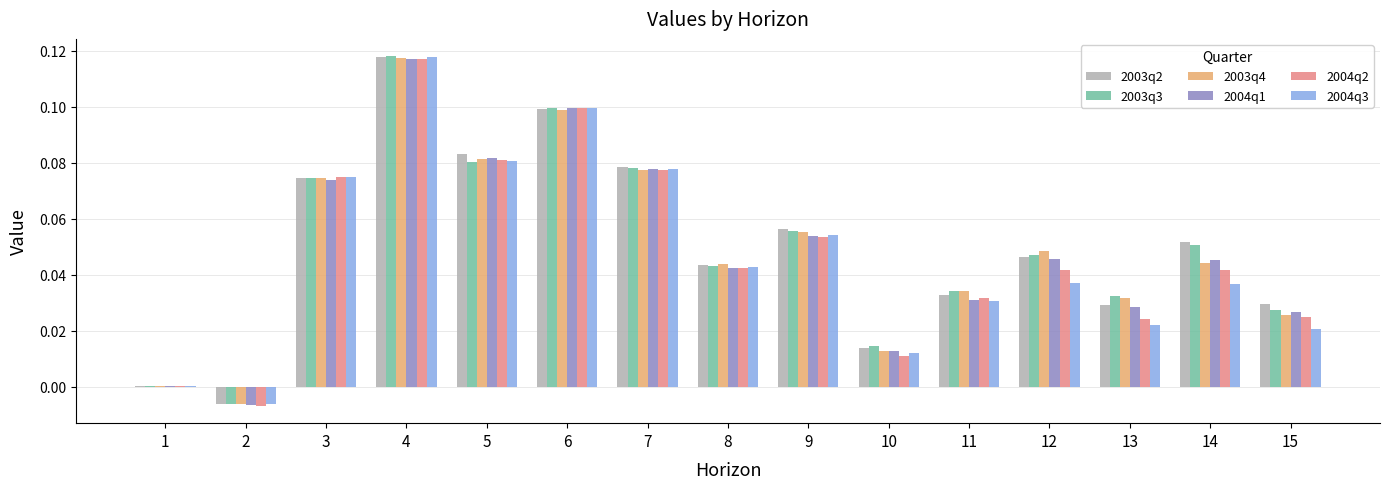

What is the sum of the 2003q3 values at 4 and 7?

0.2